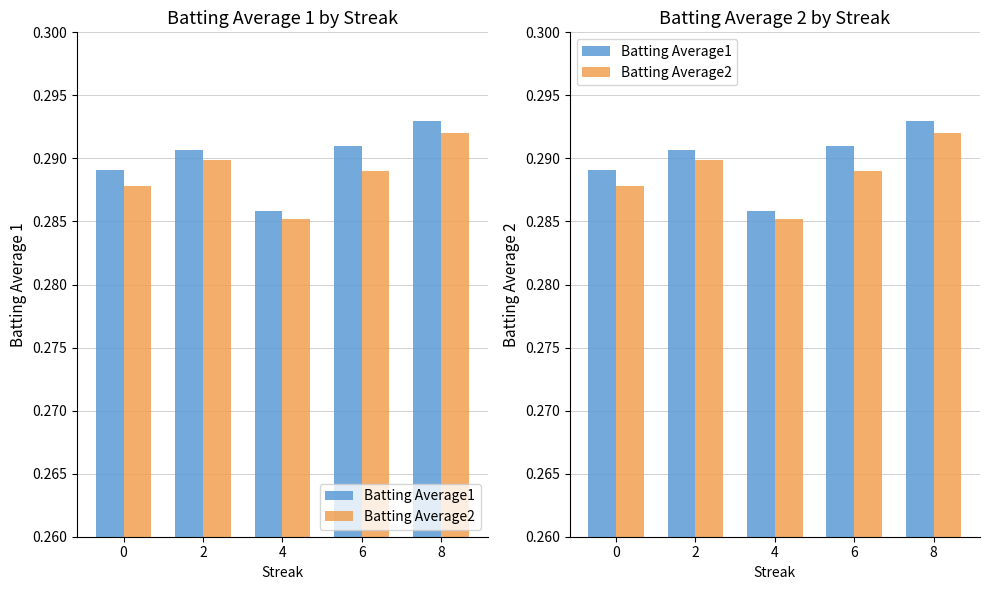

At which category is the sum across all series the highest?

8